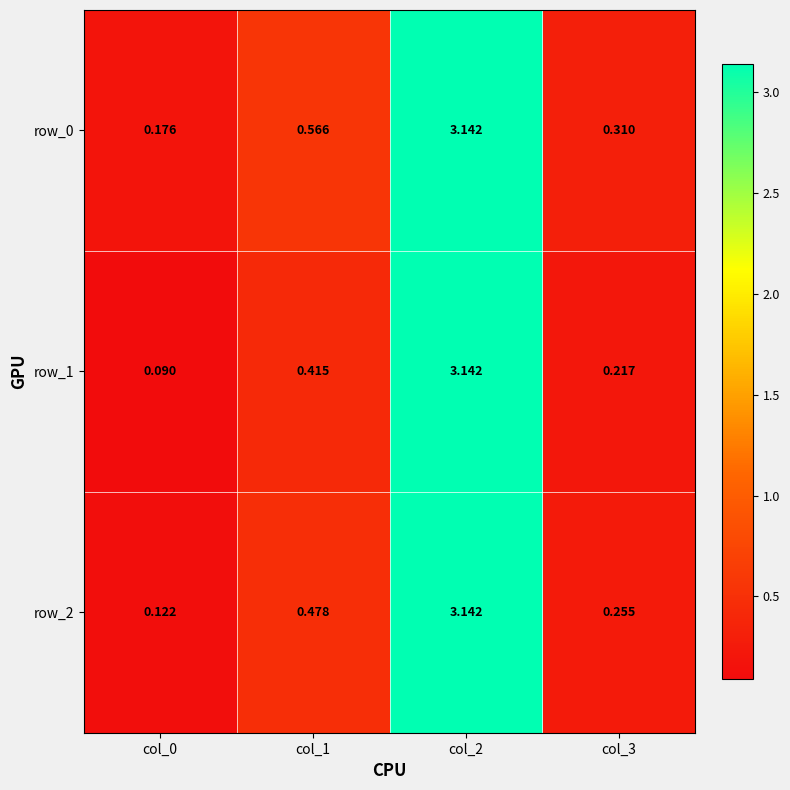

At which label does row_0 reach its peak?

col_2